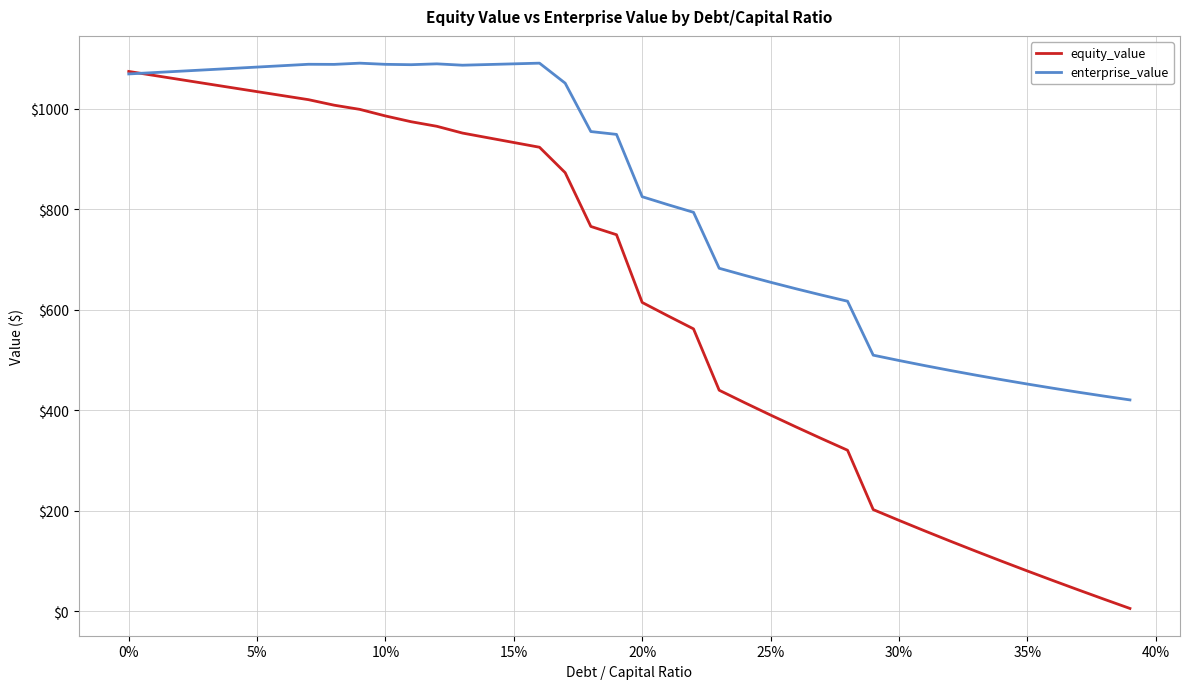

What is the minimum value for equity_value?

6.0